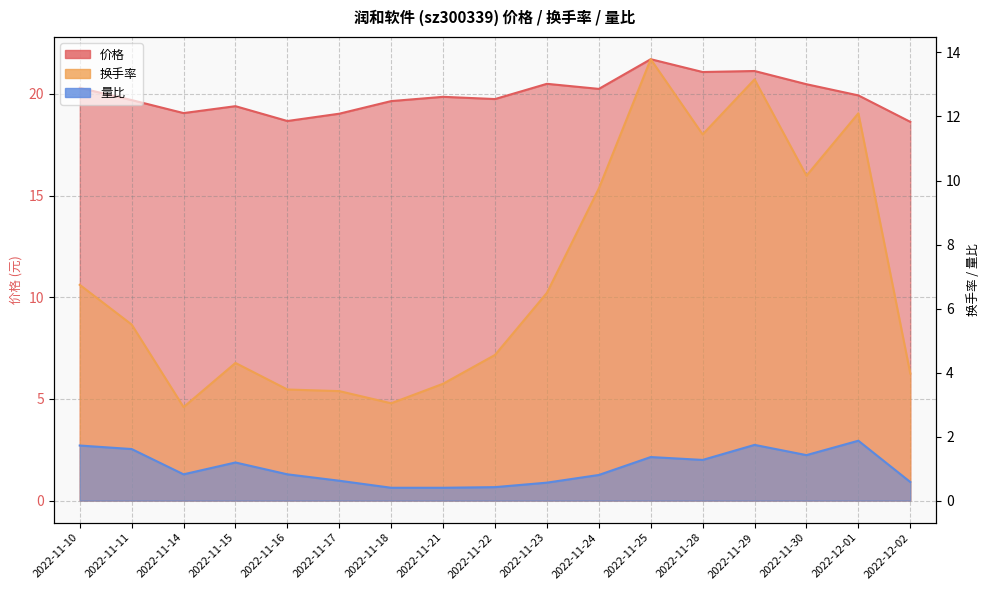

True or false: 换手率 and 价格 cross at least once.

False